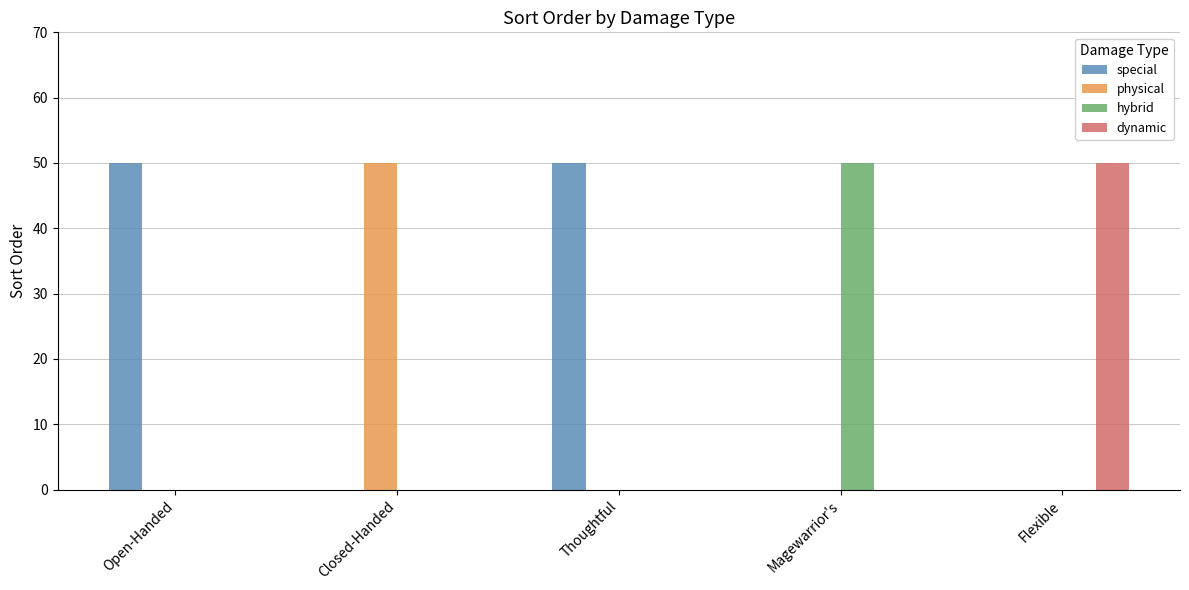

The value of hybrid at Flexible is 27. True or false?

False